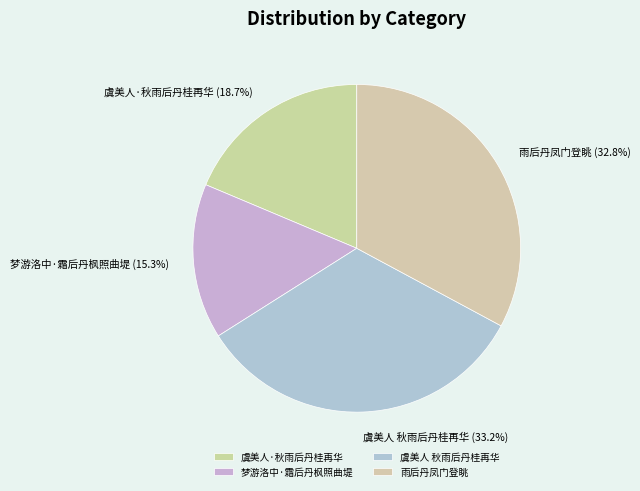

What portion of the pie excludes 梦游洛中·霜后丹枫照曲堤?

84.7%